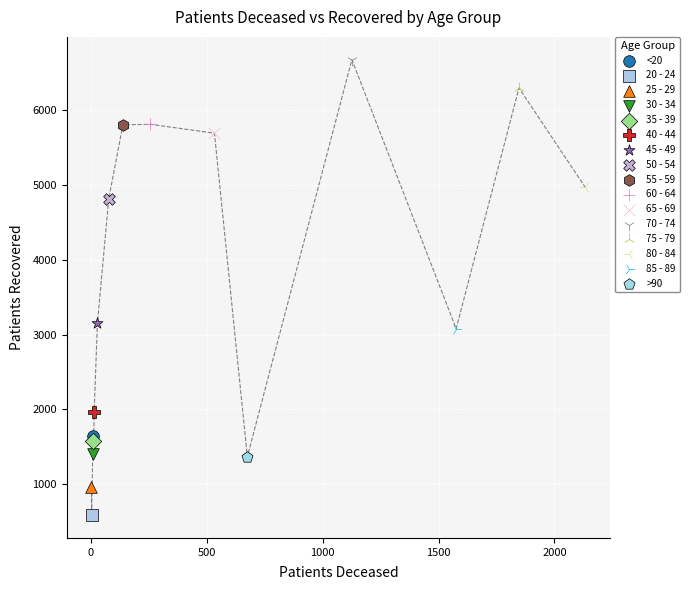

Which series reaches the minimum Y coordinate?

20 - 24